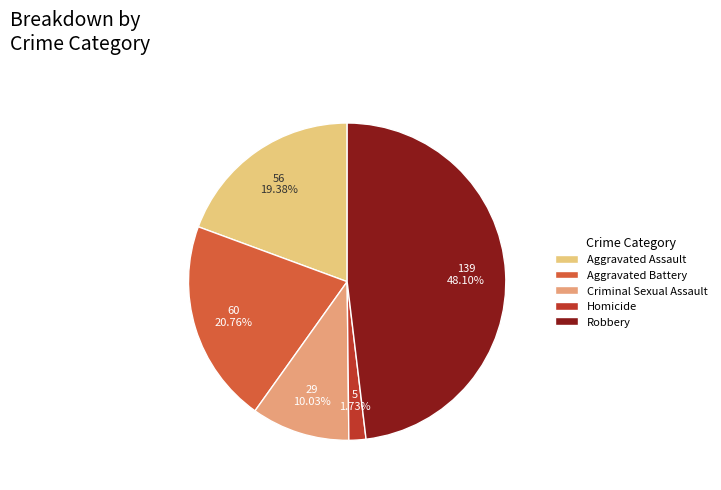

To the nearest percent, what percentage of the pie is Aggravated Battery?

21%